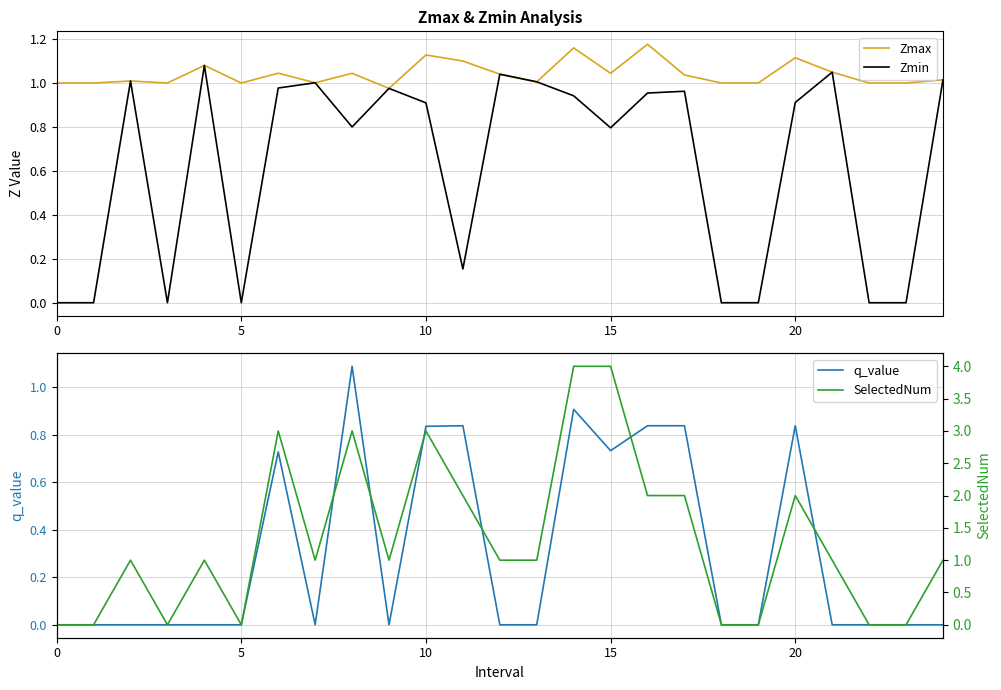

True or false: SelectedNum has a value of 1.0 at 24.

True